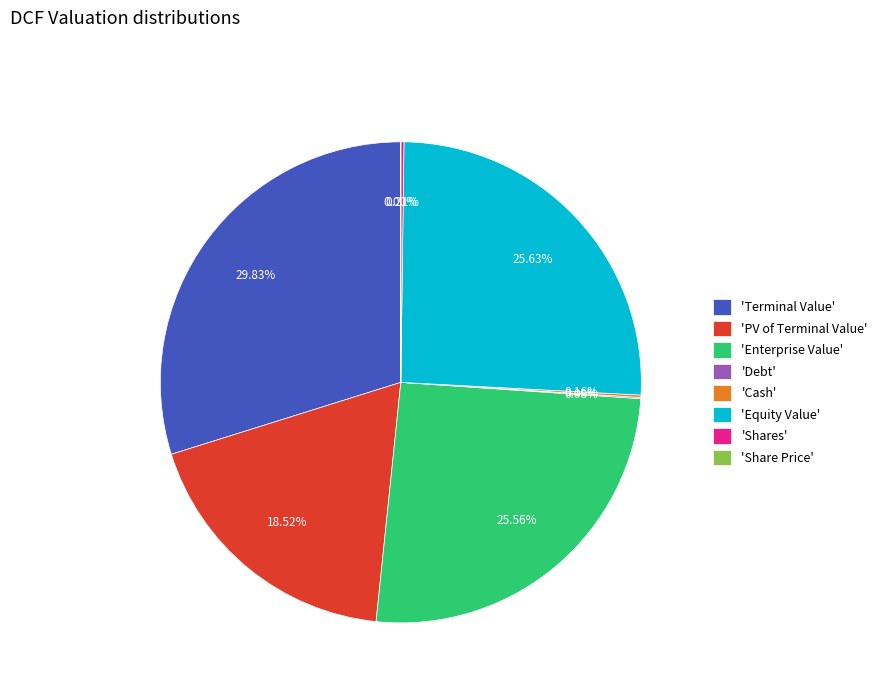

Is there a majority slice in this chart?

No